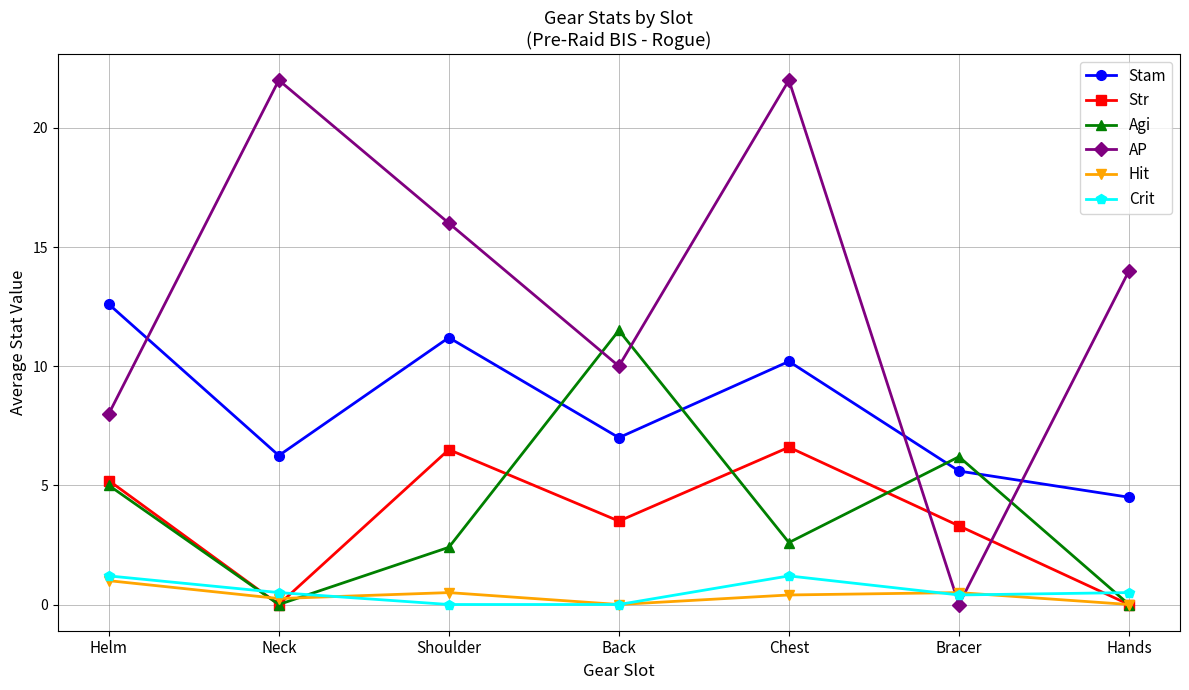

How many intersections are there between AP and Stam?

3